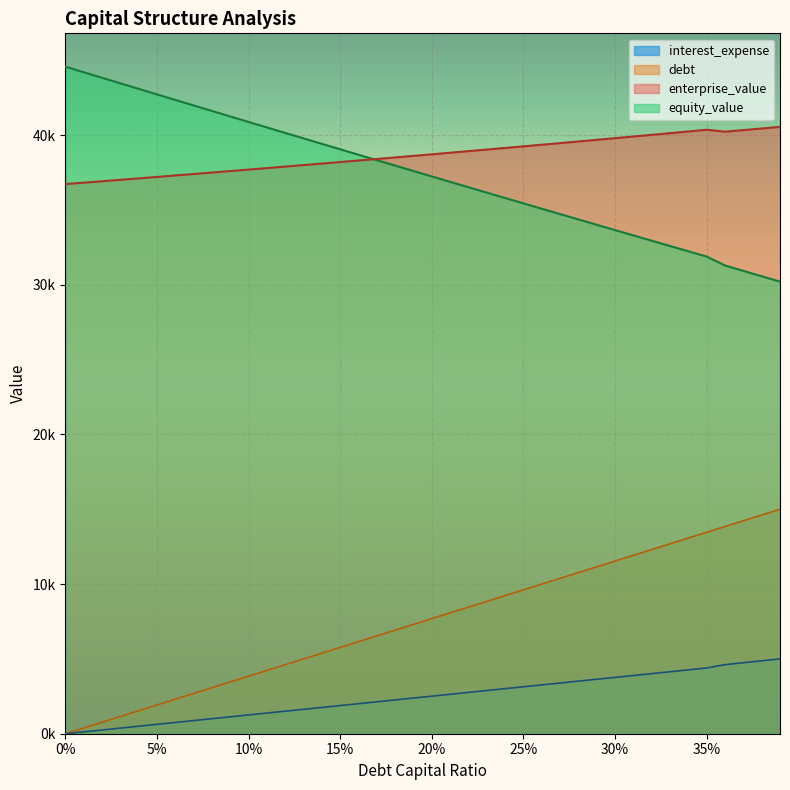

Which category has the highest value in the debt_capital series?

0.39